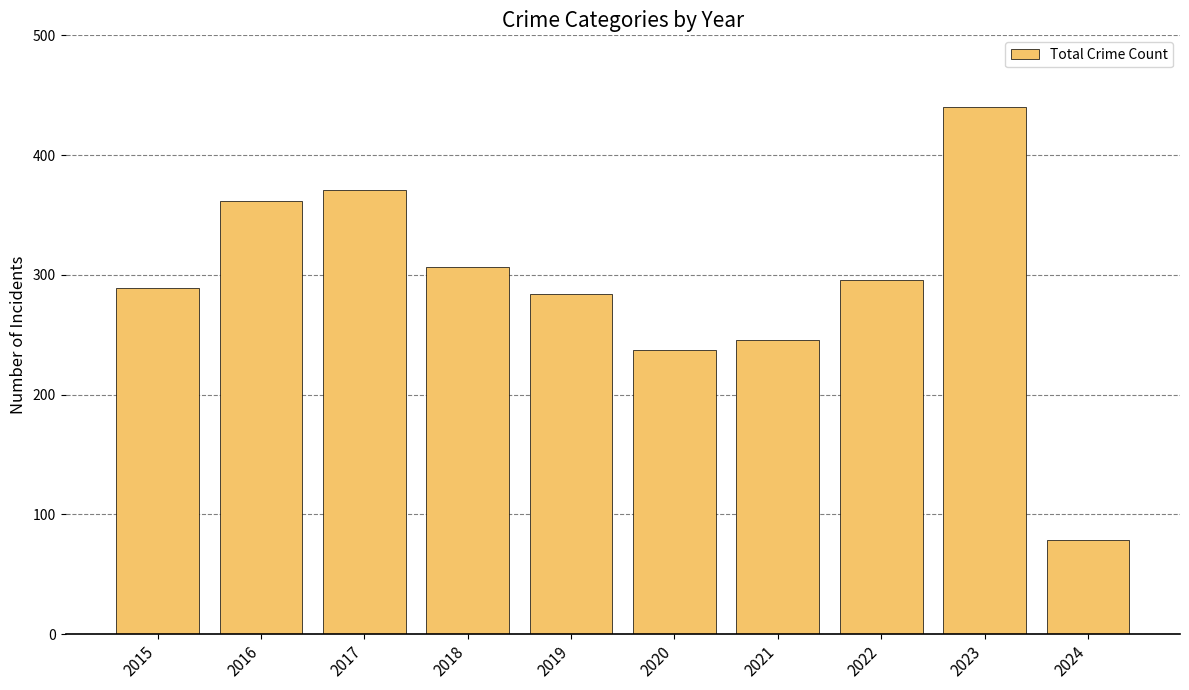

What is the change in value from 2017 to 2020?

-134